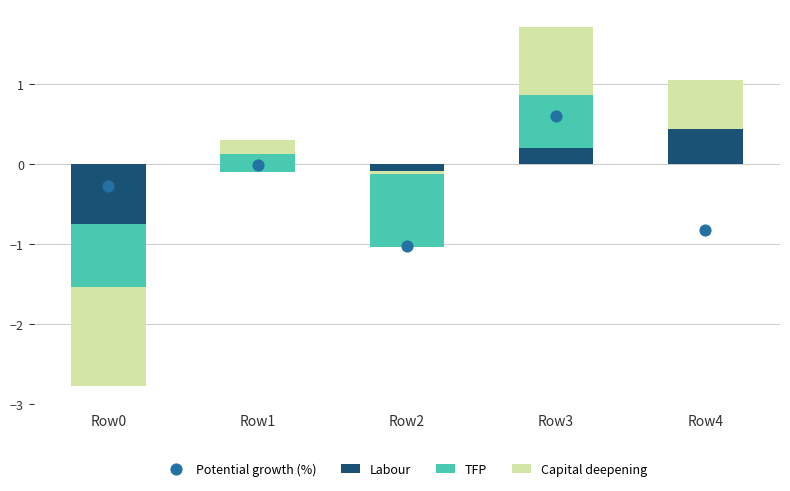

At which category is the sum across all series the highest?

Row3